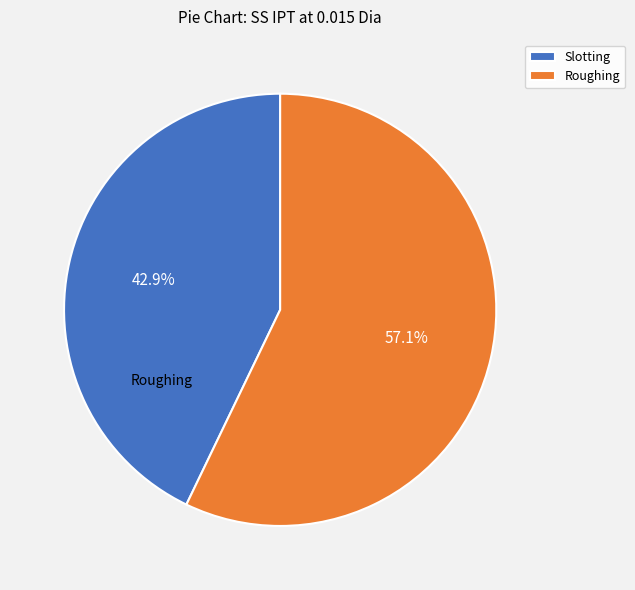

Between Slotting and Roughing, which is larger?

Roughing